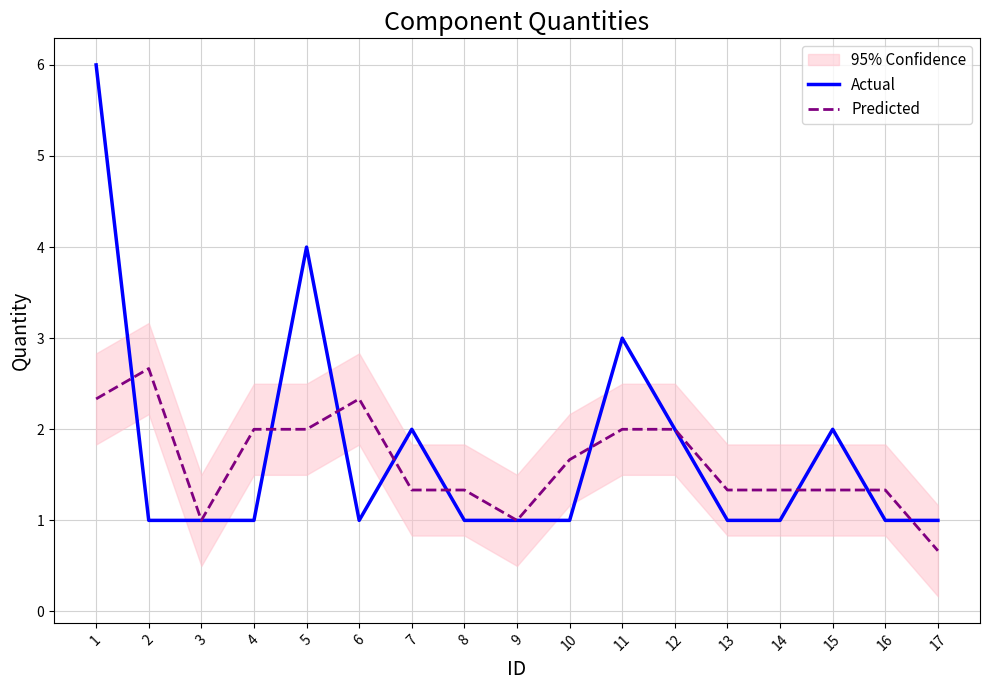

The value of Predicted at 7 is 0.6. True or false?

False